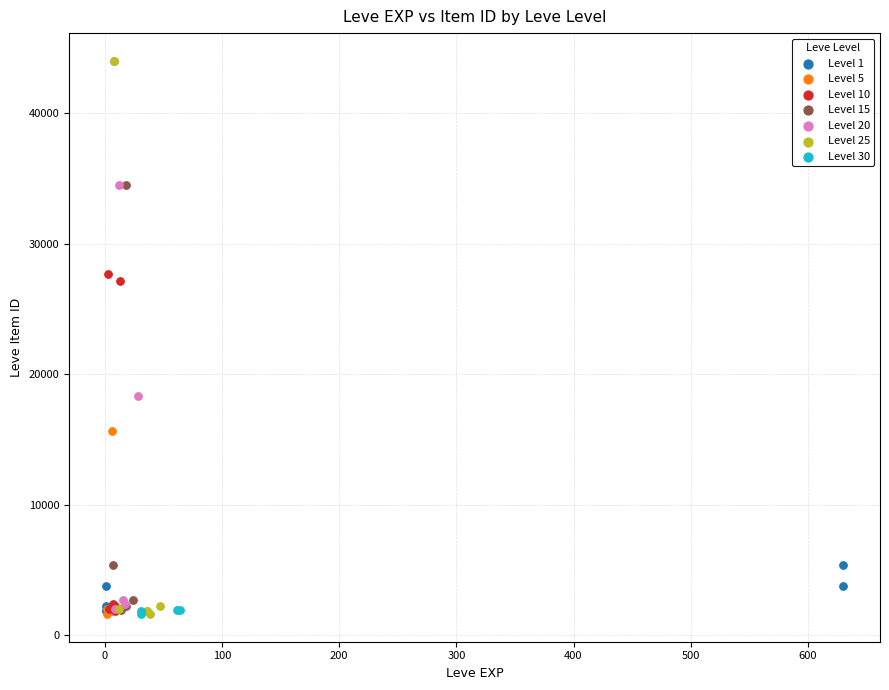

What are all the series names shown in the legend?

Level 1, Level 5, Level 10, Level 15, Level 20, Level 25, Level 30